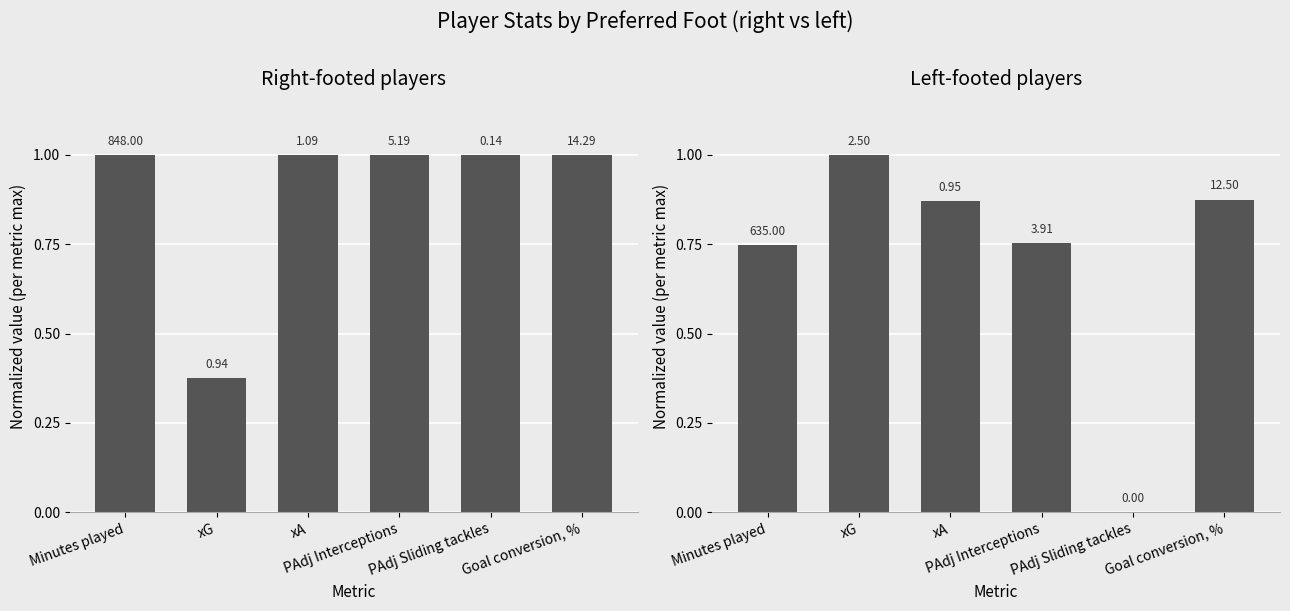

Are the bars grouped side by side (vs. stacked)?

Yes